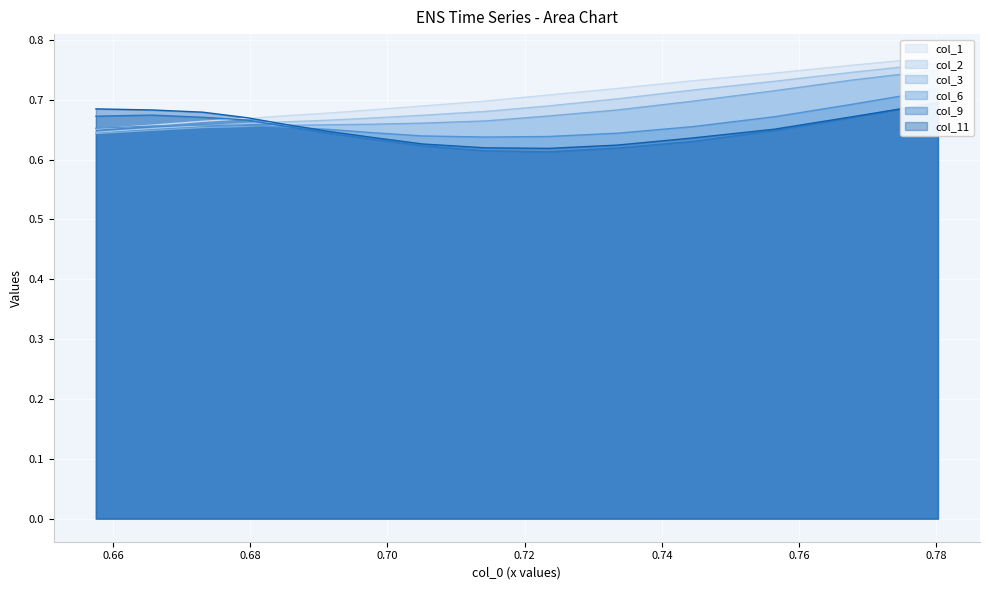

How many col_3 values are between 0 and 1?

15